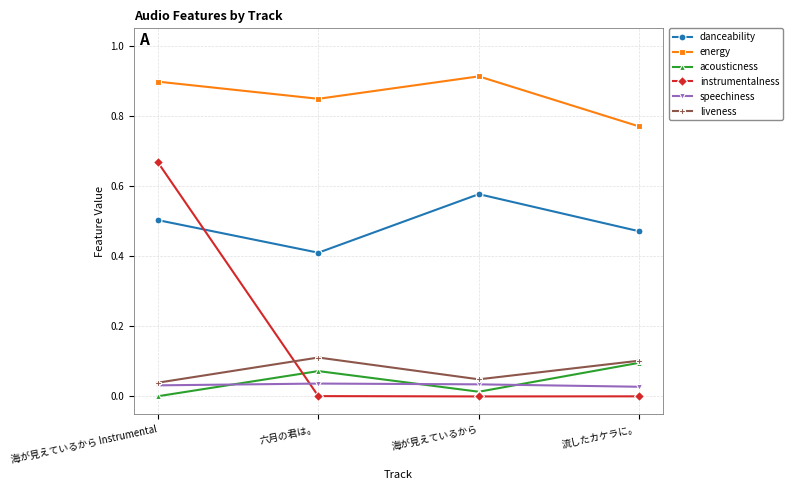

In energy, how many points are higher than both neighbors (excluding endpoints)?

1